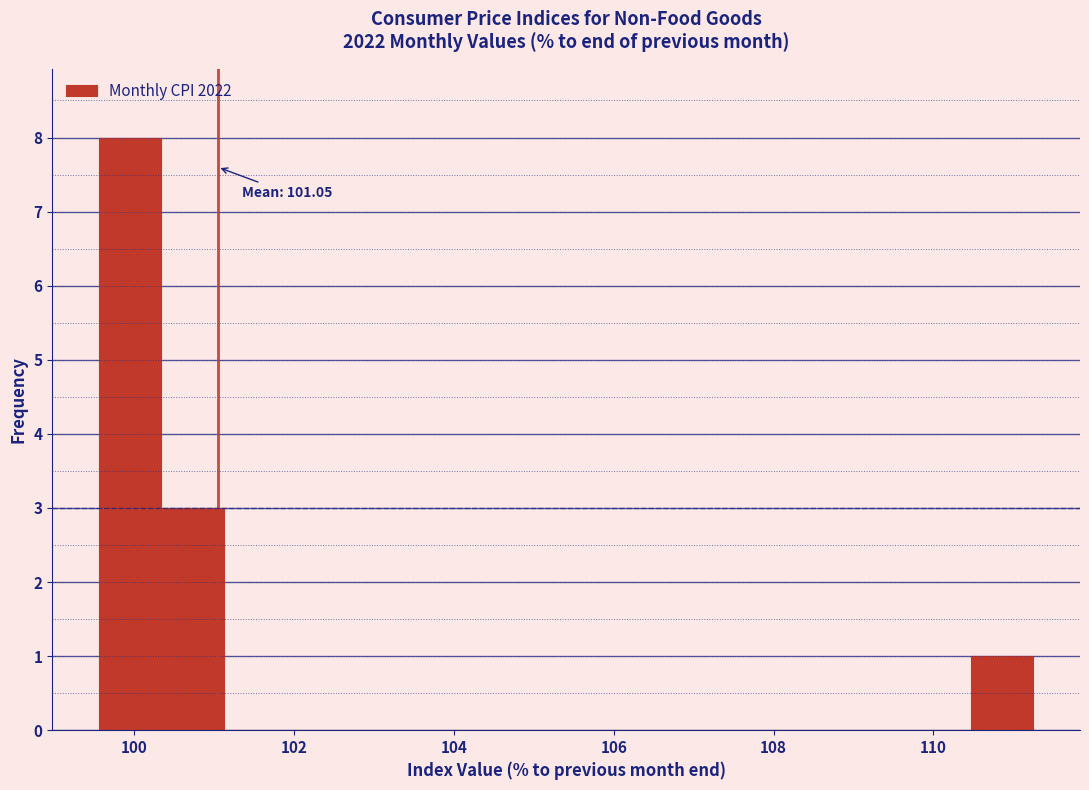

Around what value on the x-axis is the tallest bar? Give the approximate position of its centre, as read against the axis.

100.0